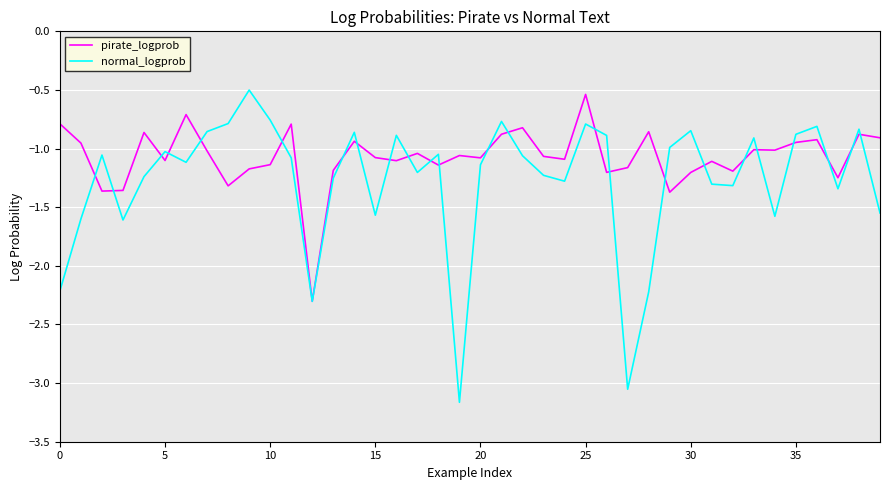

Which series has the largest total across all categories?

pirate_logprob